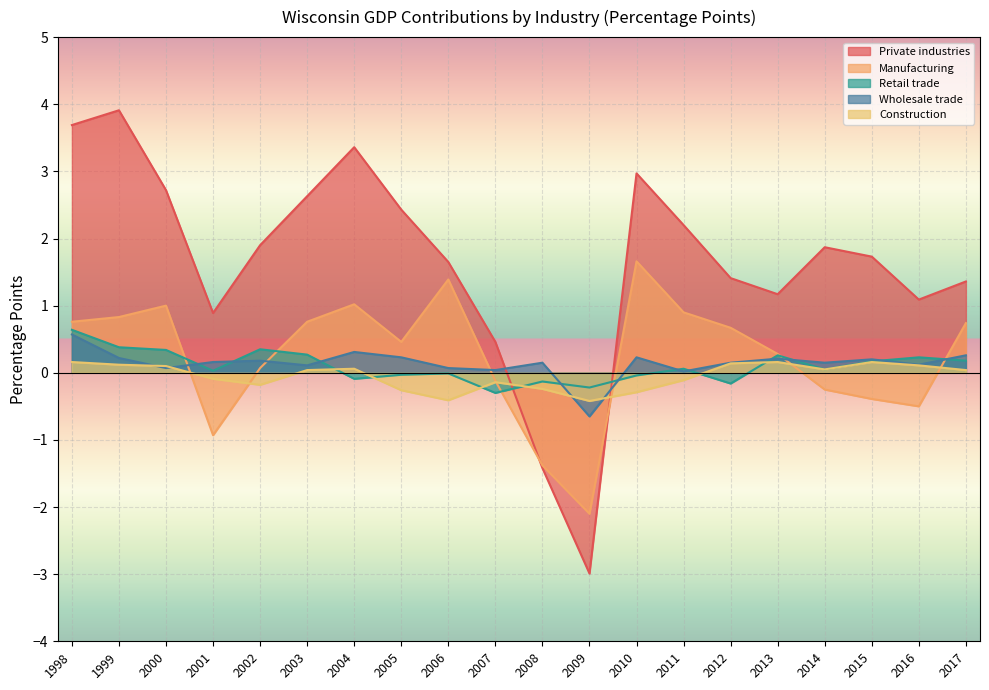

What are all the series names shown in the legend?

Private industries, Manufacturing, Retail trade, Wholesale trade, Construction